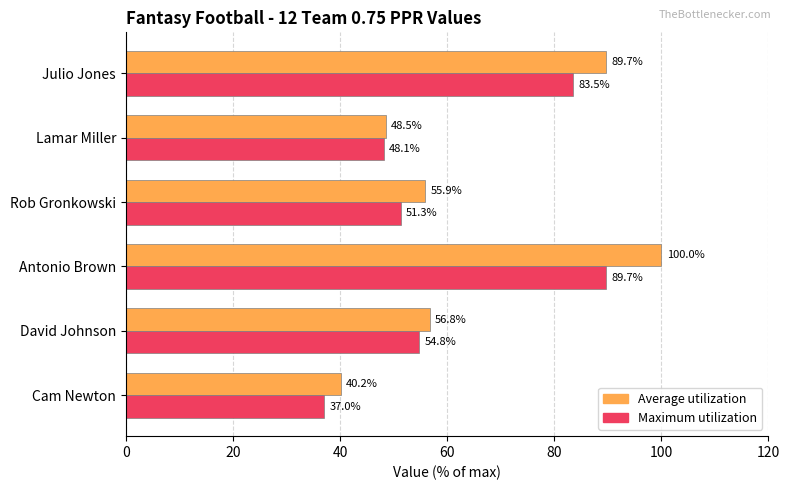

Which series has the largest range (max minus min)?

Average utilization